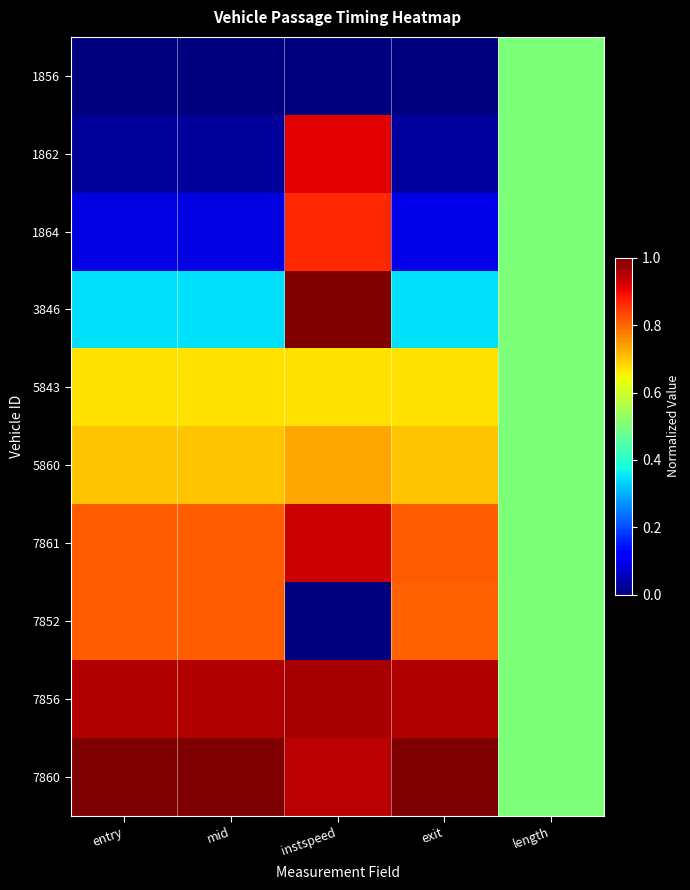

Which has a higher value, exit or mid?

exit